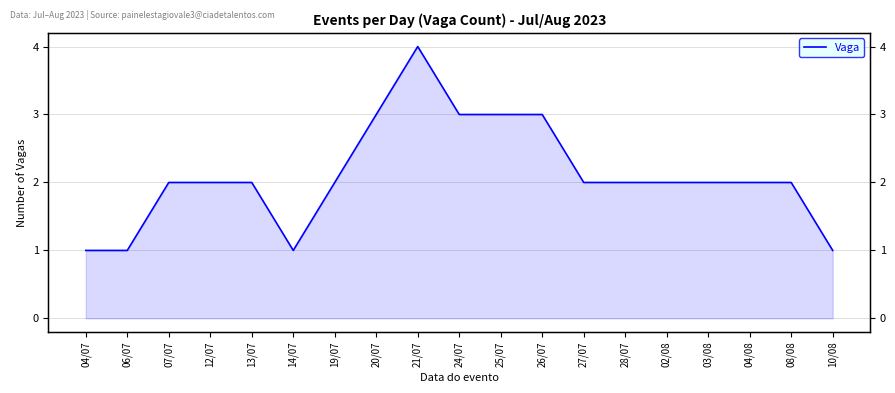

What is the label of the 6th point from the left?

14/07